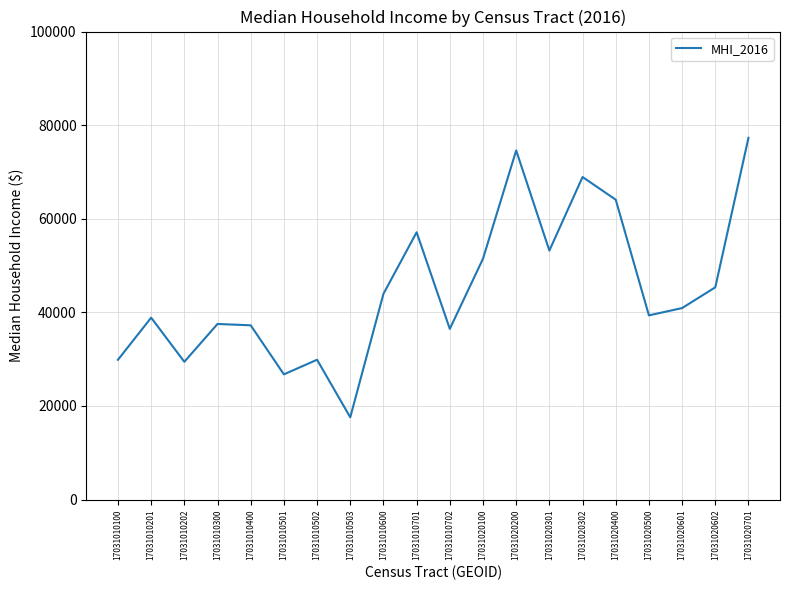

Which category has the lowest value across all series?

17031010503